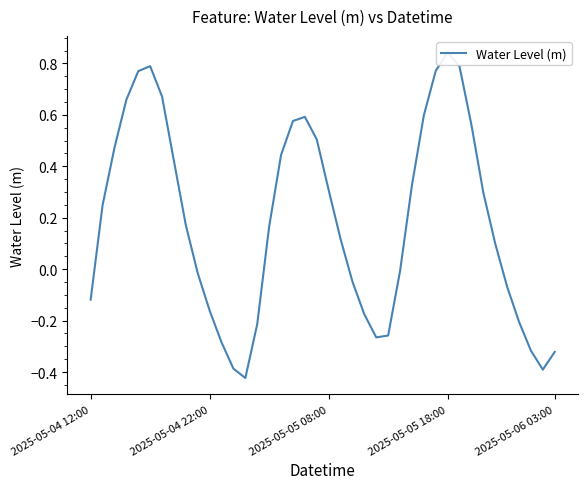

How many values are below 0?

17